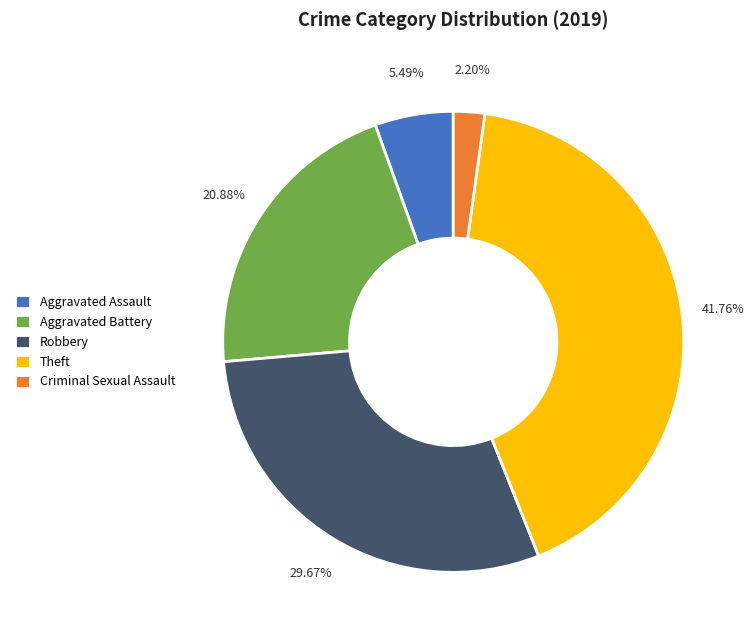

Which has a higher value, Aggravated Assault or Robbery?

Robbery